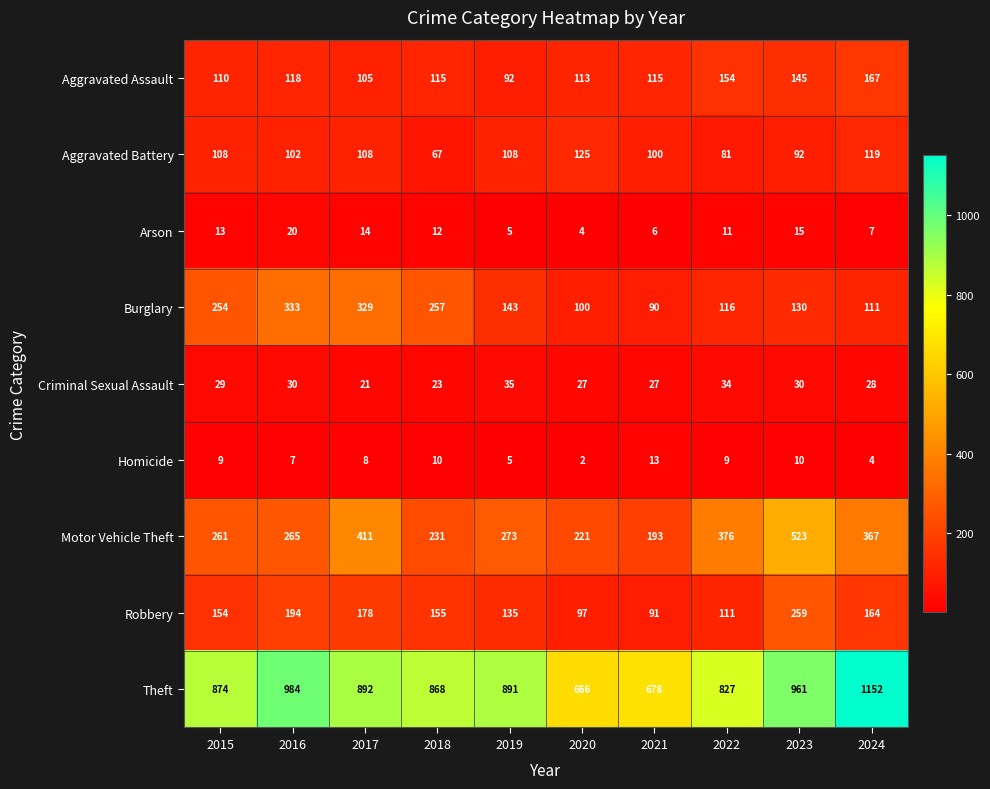

What is the spread (max minus min) of values at 2024?

1148